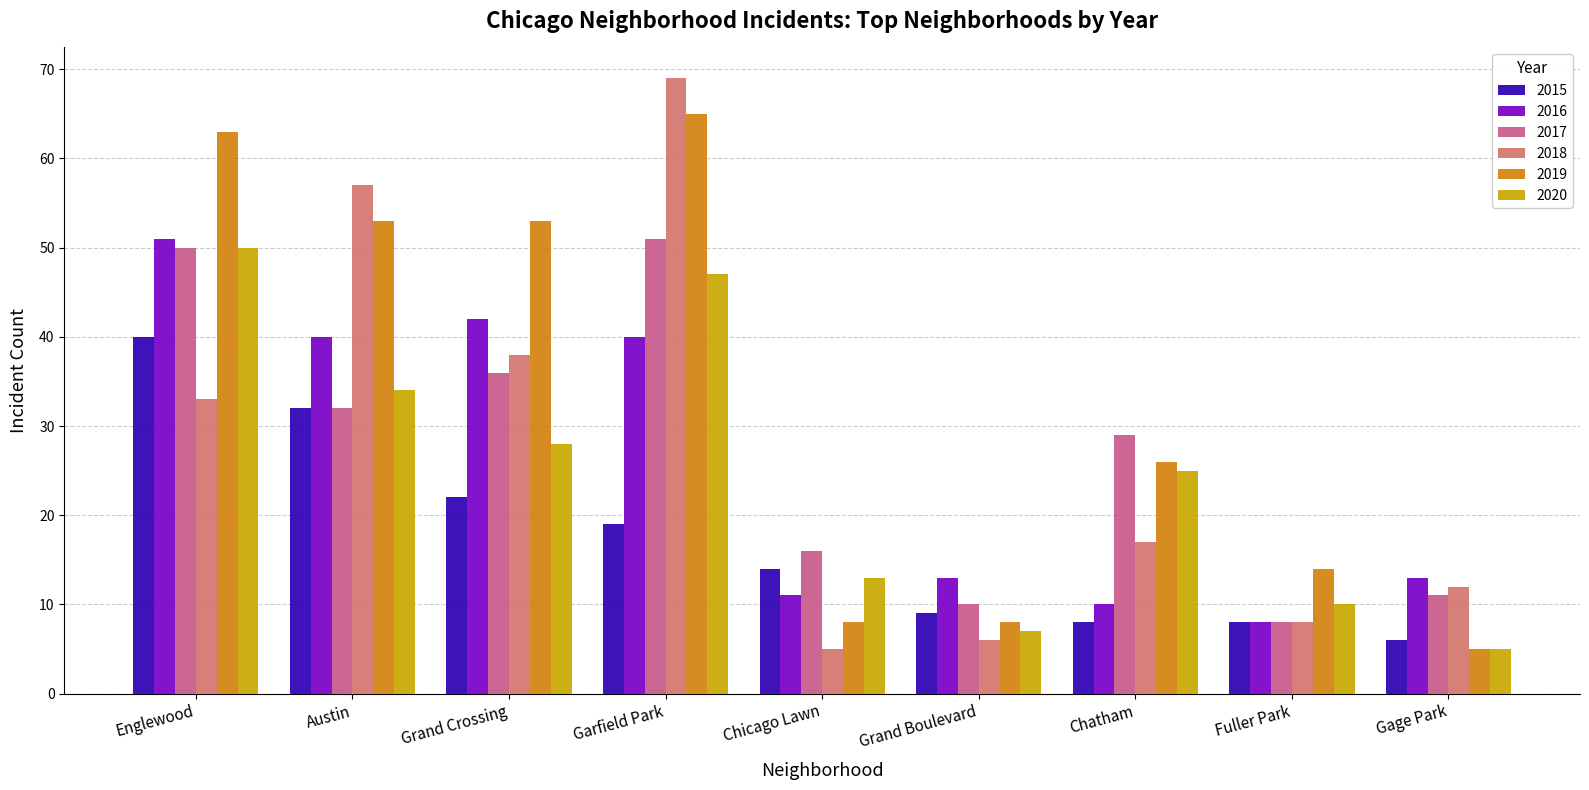

Does the chart contain any negative values?

No